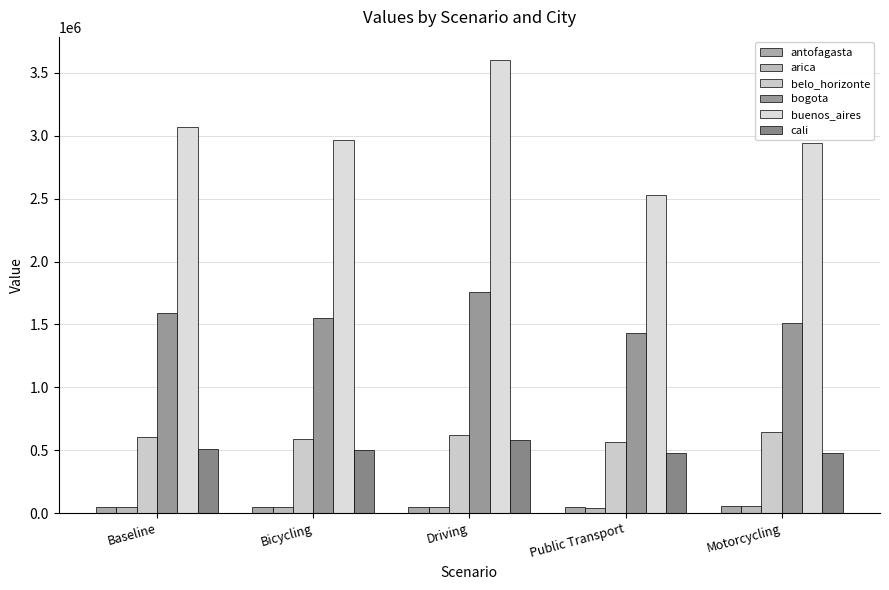

What is the sum of all arica values?

240207.4